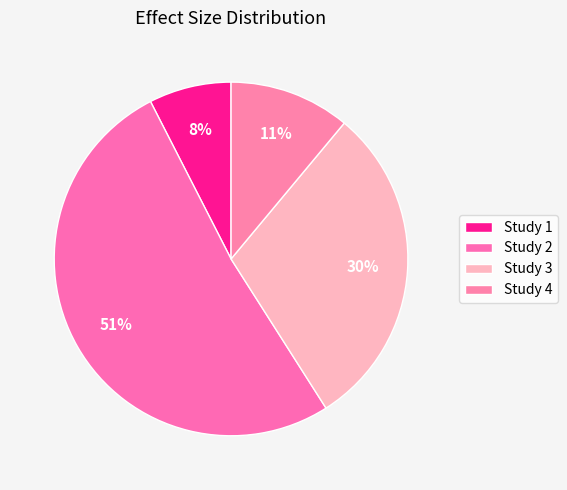

Count the number of slices in the pie.

4